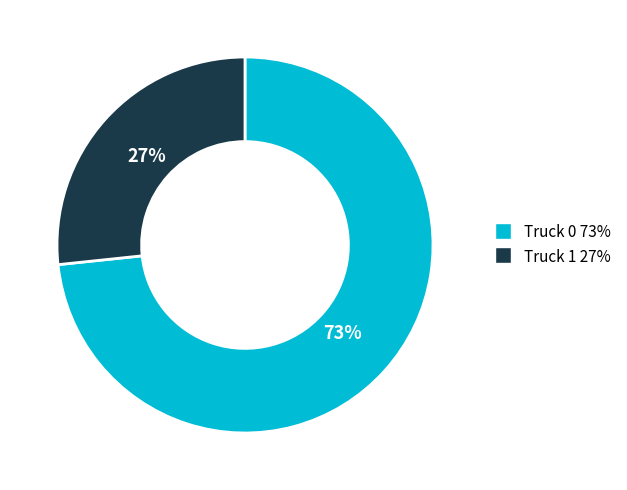

What percentage is the Truck 1 slice, to the nearest percent?

27%